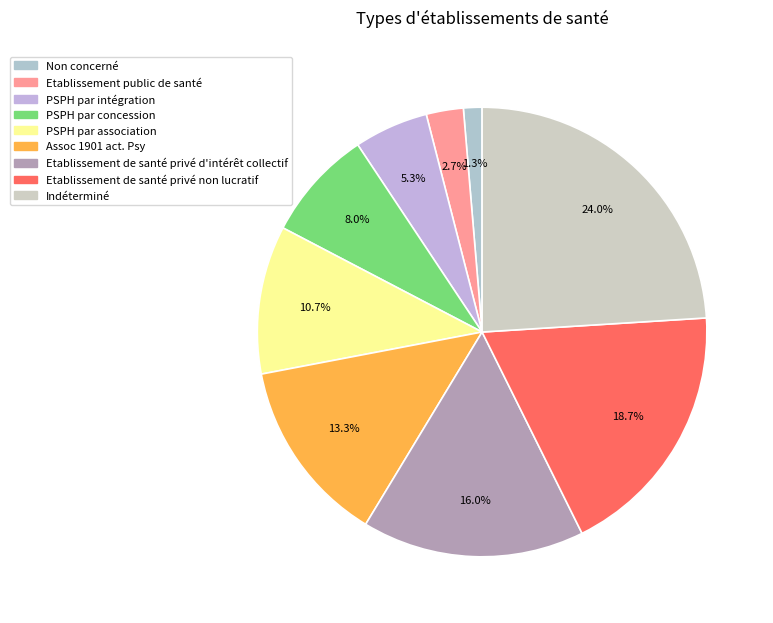

Between PSPH par association and Non concerné, which is larger?

PSPH par association